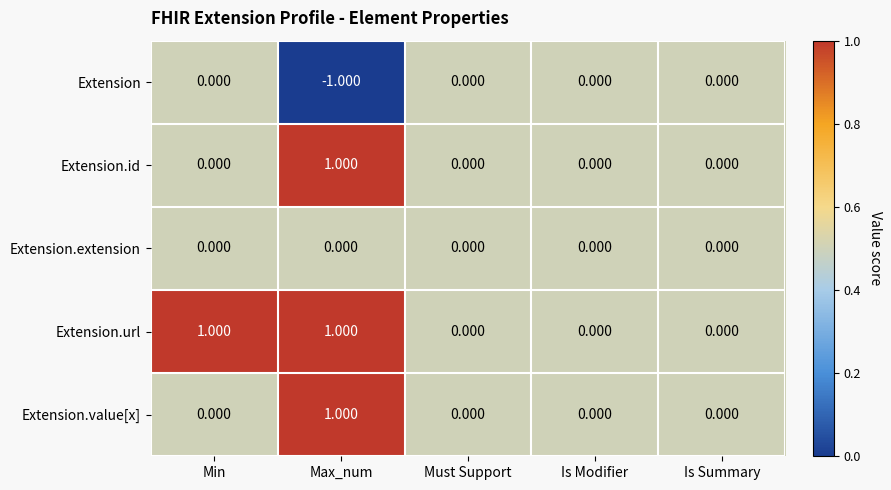

Between Min and Is Modifier, which series saw the biggest shift?

Extension.url